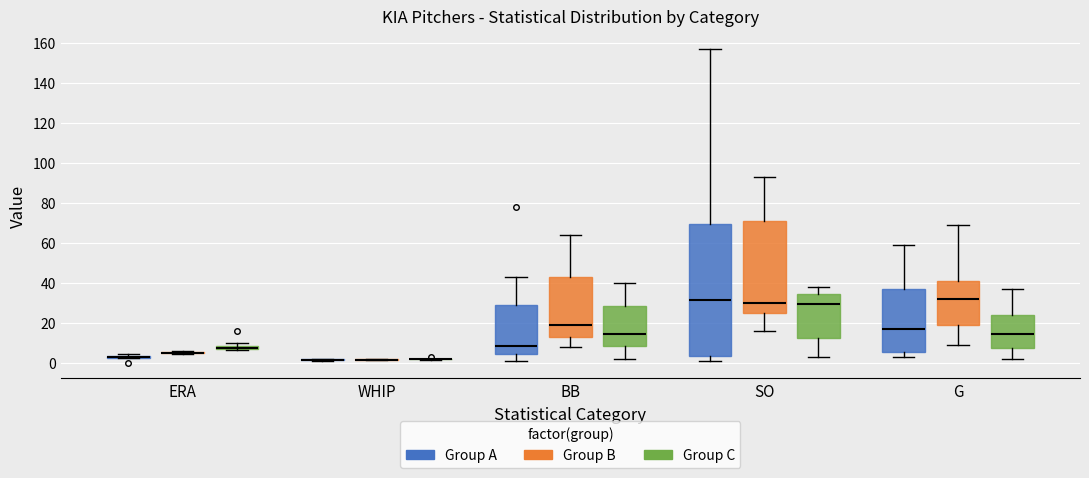

Which box is the tallest, from its lower edge to its upper edge?

SO (Group A)